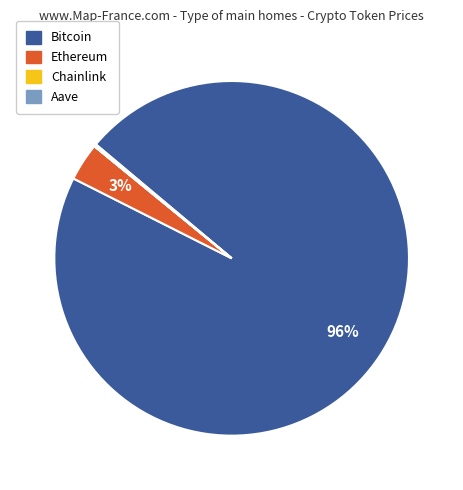

Which slice is the largest?

Bitcoin